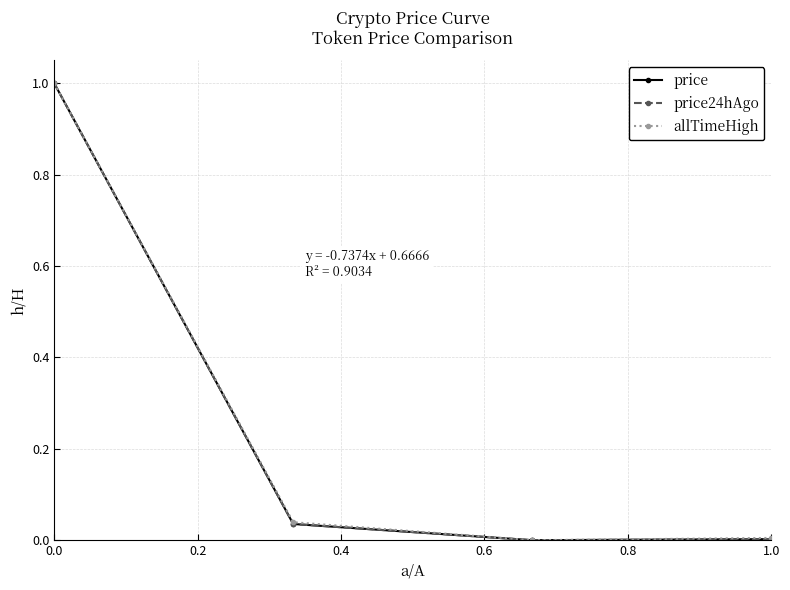

True or false: price has more than 0 interior local peaks.

False